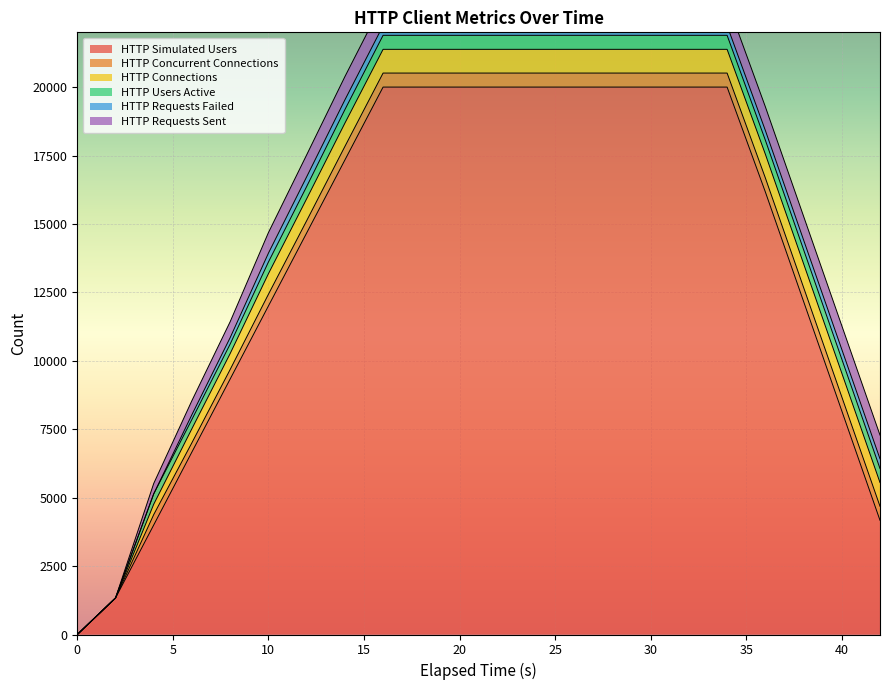

Which series changed the most between 14 and 28?

HTTP Simulated Users